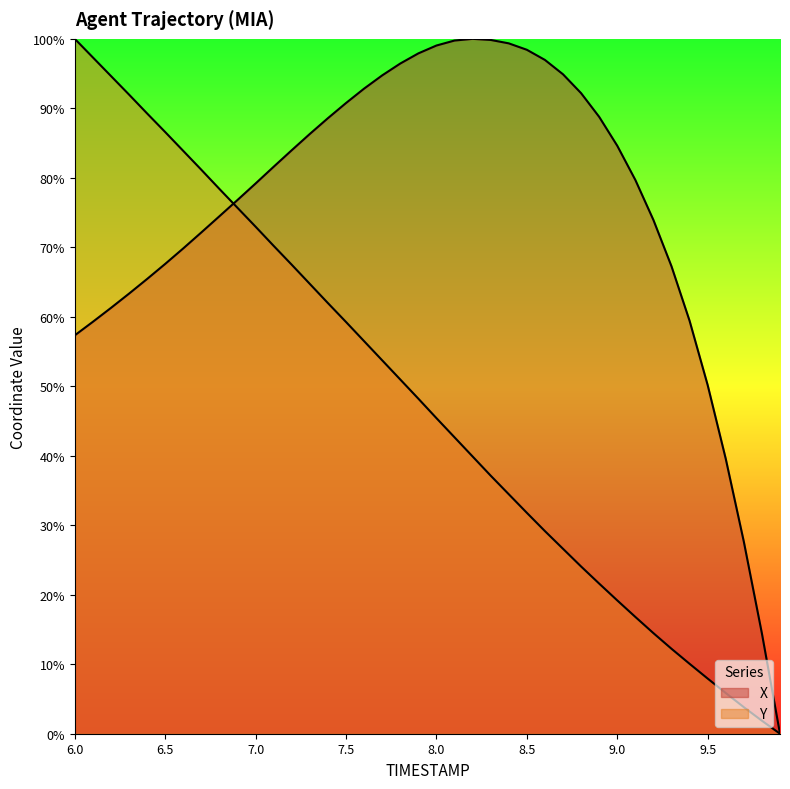

What is the maximum value shown in the chart?

100.0